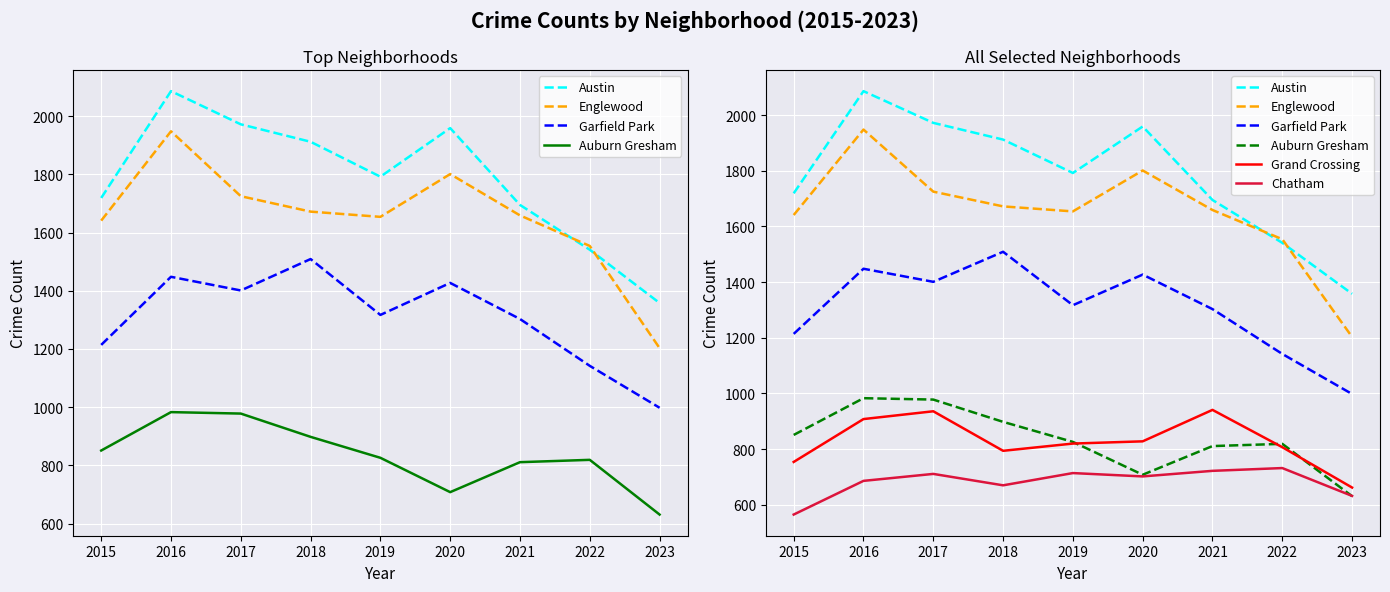

Between 2019 and 2021, which is larger?

2019